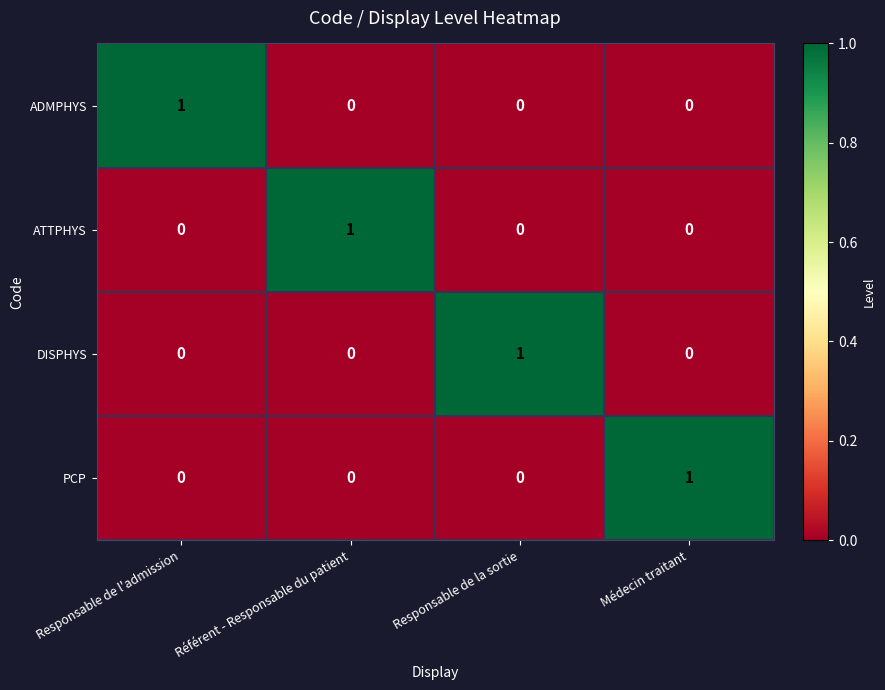

The value of DISPHYS at Responsable de l'admission is 0. True or false?

True